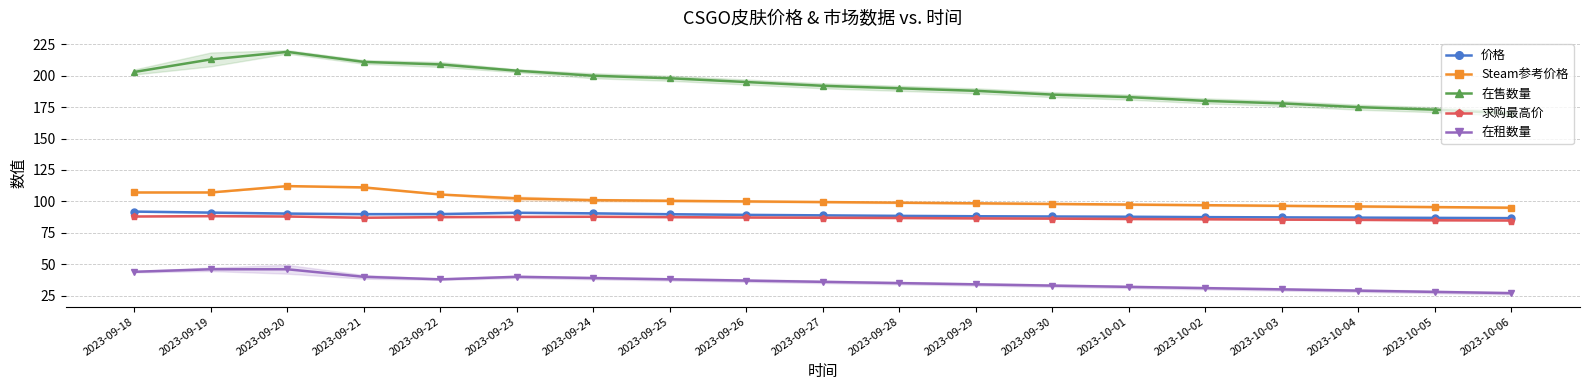

Is it true that 价格 equals 89.9 at 2023-09-21?

True